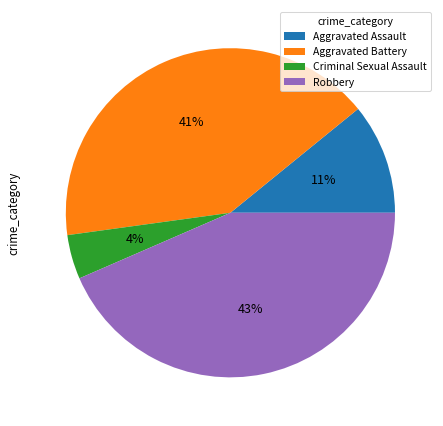

Does any single category account for the majority?

No